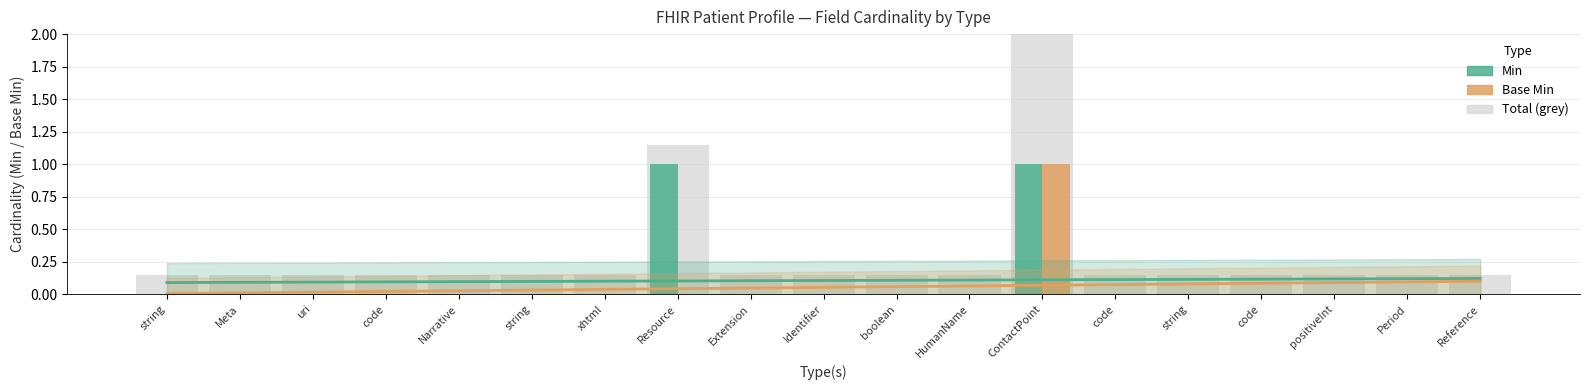

How many values in the Base Min series exceed 0?

1